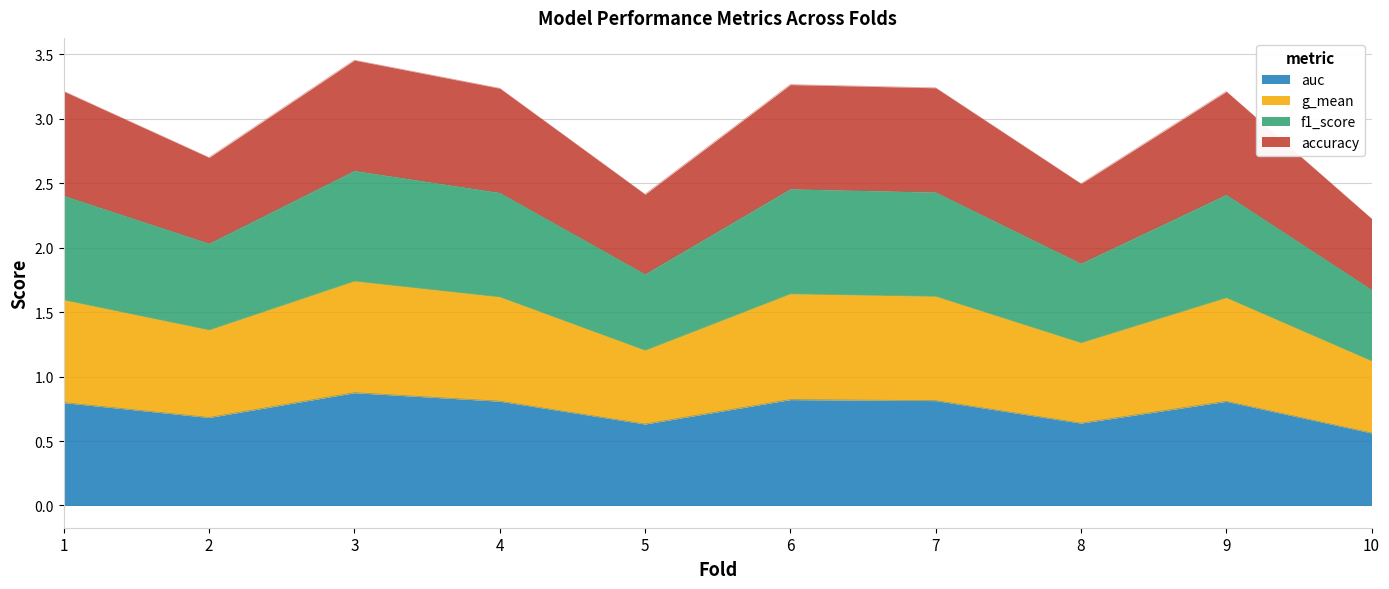

Which series changed the most between 2 and 3?

accuracy